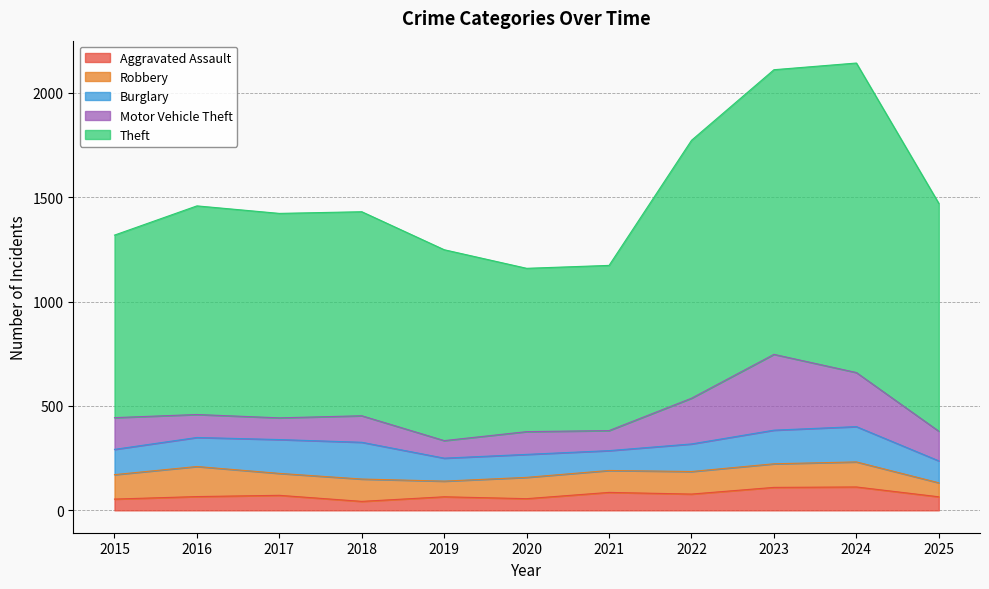

Rank the categories by Motor Vehicle Theft value from lowest to highest.

2019, 2021, 2017, 2020, 2016, 2018, 2025, 2015, 2022, 2024, 2023